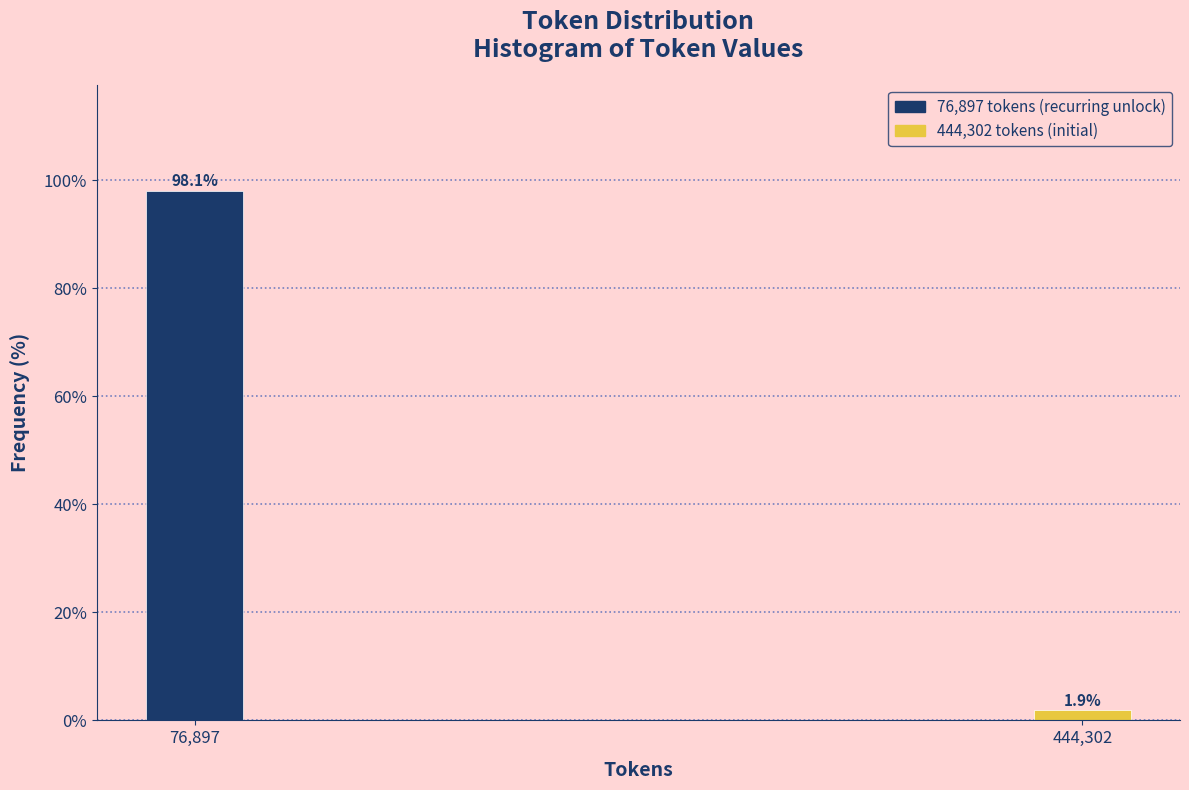

Reading right to left, list all the values displayed in this chart.

444,302=1.9	76,897=98.1